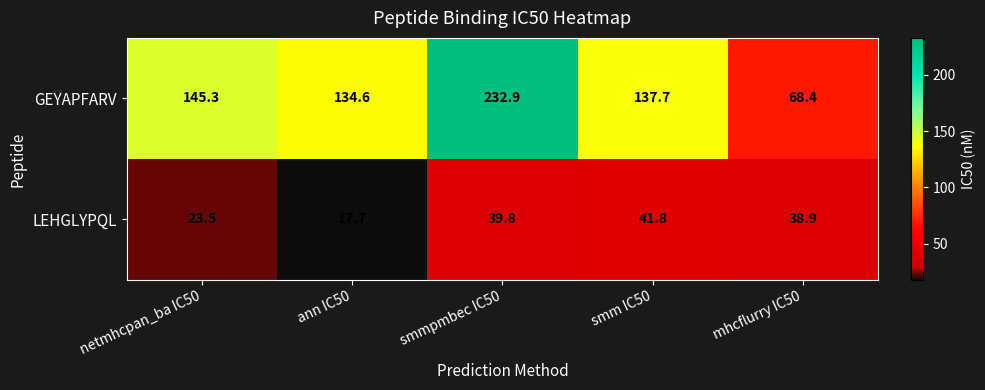

At which category is the sum across all series the highest?

smmpmbec IC50